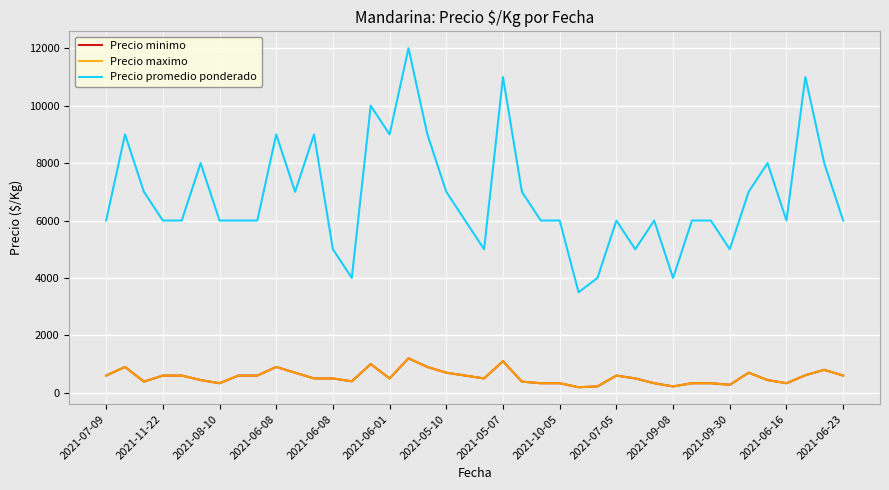

List the labels in order of Precio minimo value, smallest first.

25, 26, 30, 33, 2021-05-10, 23, 24, 29, 31, 32, 36, 2021-08-10, 22, 2021-06-23, 2021-06-01, 35, 2021-09-30, 2021-06-16, 15, 20, 28, 2021-07-09, 2021-06-08, 2021-06-08, 2021-05-07, 2021-10-05, 19, 27, 39, 37, 2021-09-08, 18, 34, 38, 2021-11-22, 2021-07-05, 17, 14, 21, 16